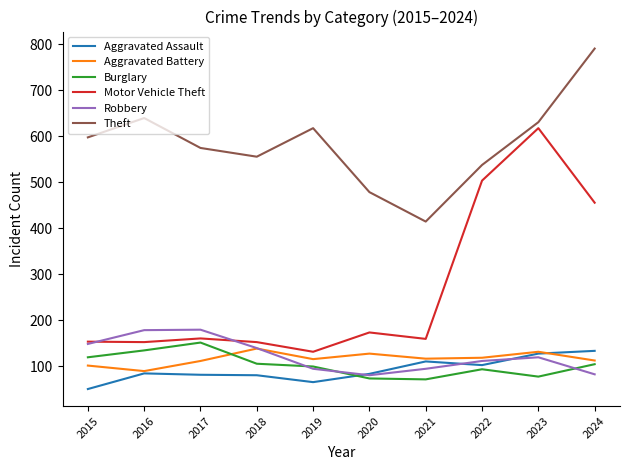

What is the difference between the second highest and minimum values in the Motor Vehicle Theft series?

372